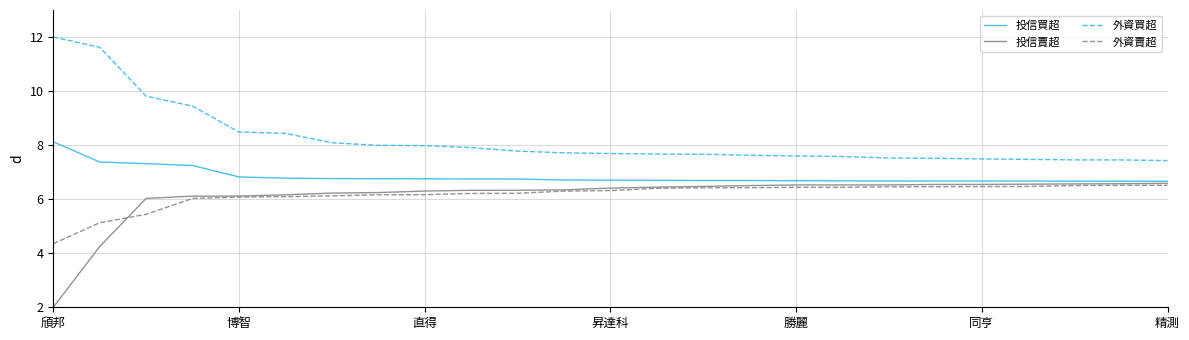

Which series has the largest total across all categories?

外資買超